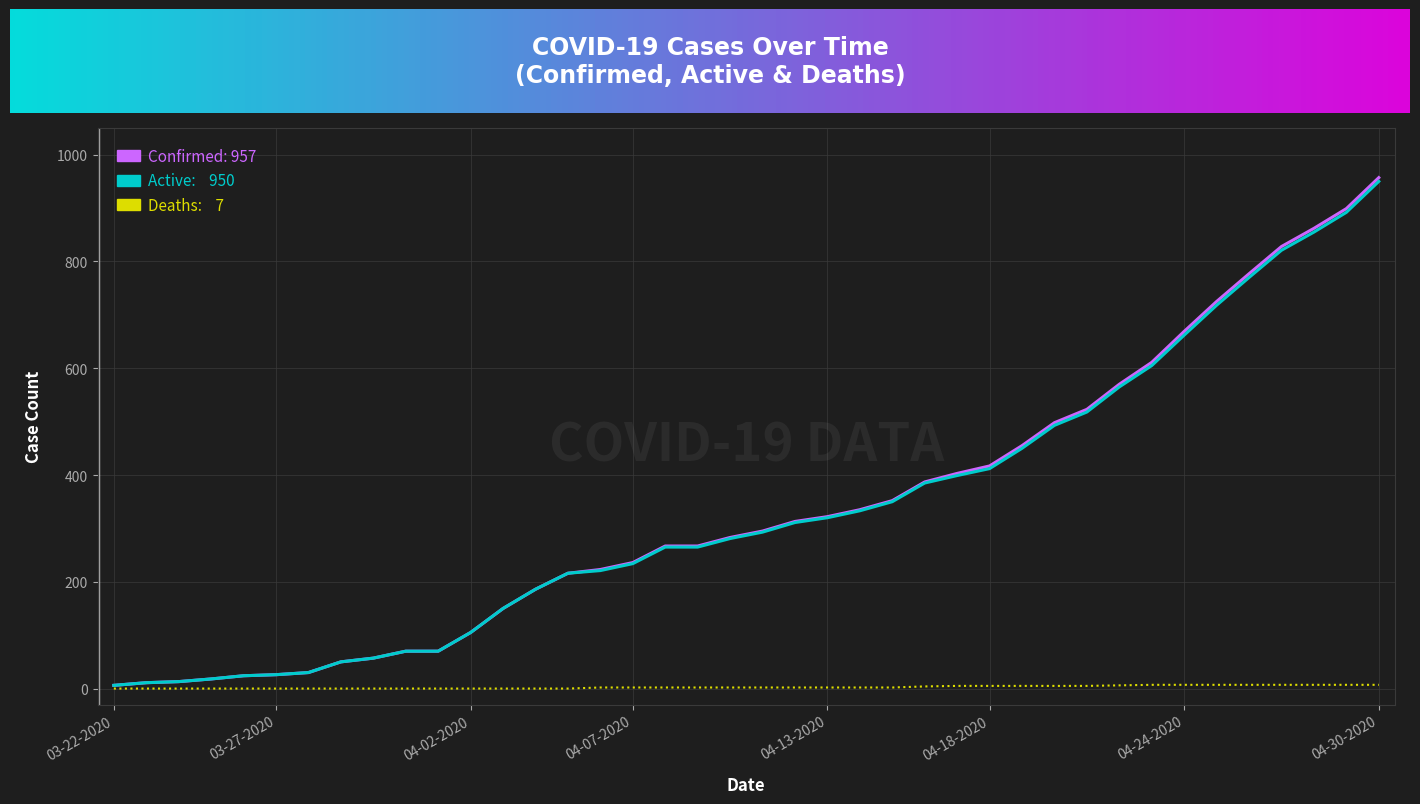

Which category has the highest value in the Confirmed series?

04-30-2020